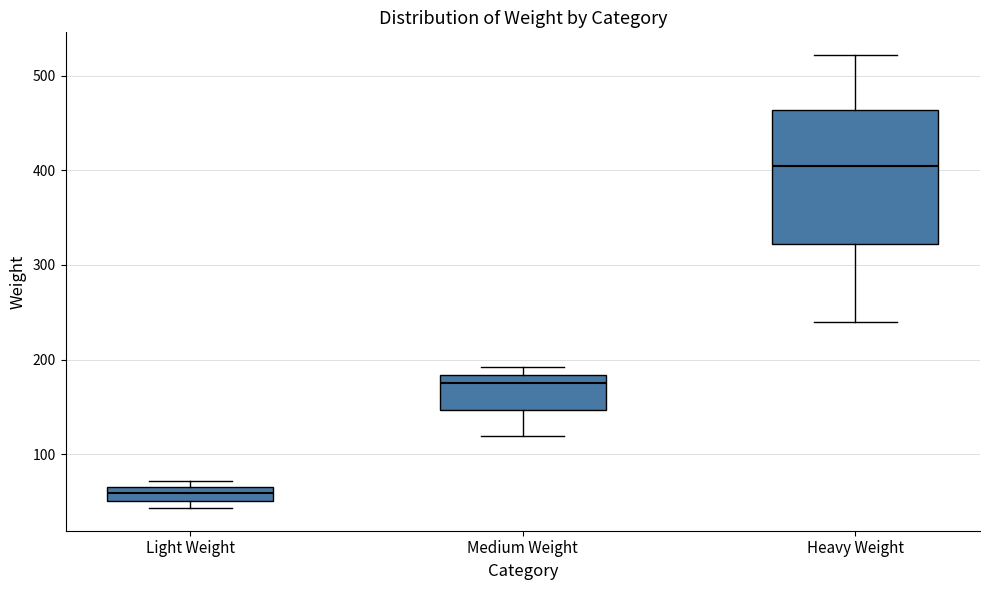

Where is the upper edge of the box for Medium Weight on the y-axis? The values are not printed on the chart, so give them approximately, as read against the axis.

180